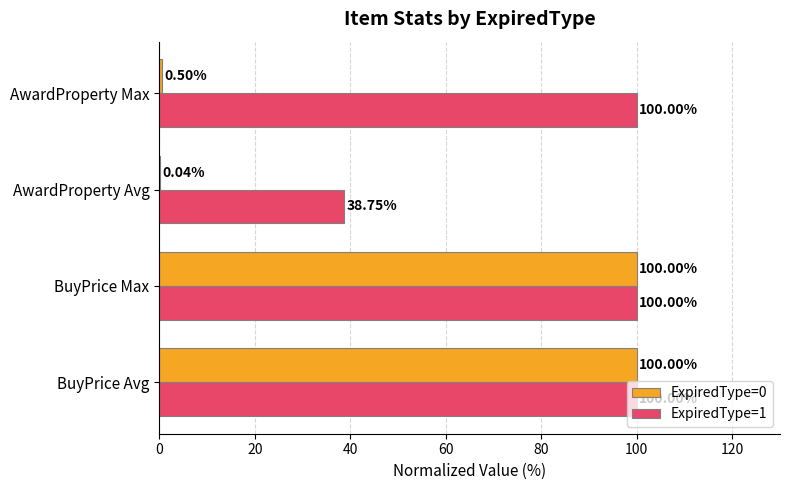

Which series changed the most between AwardProperty Avg and AwardProperty Max?

ExpiredType=1